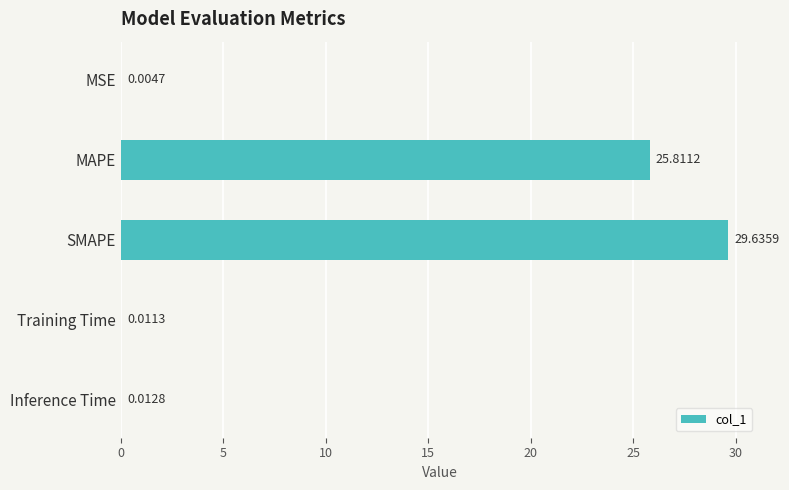

What is the sum of all values?

55.5